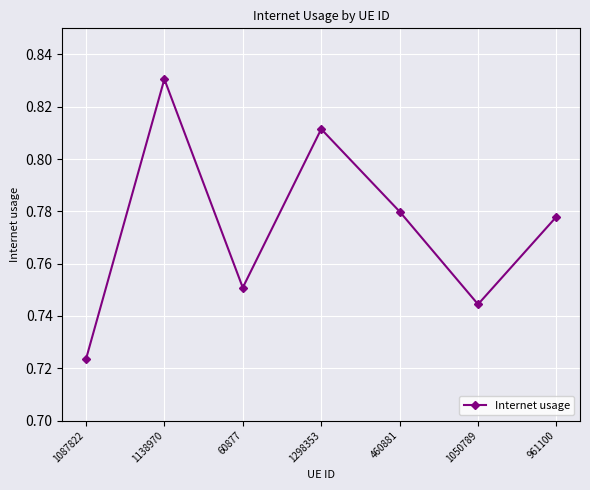

Count the number of data series in this chart.

1